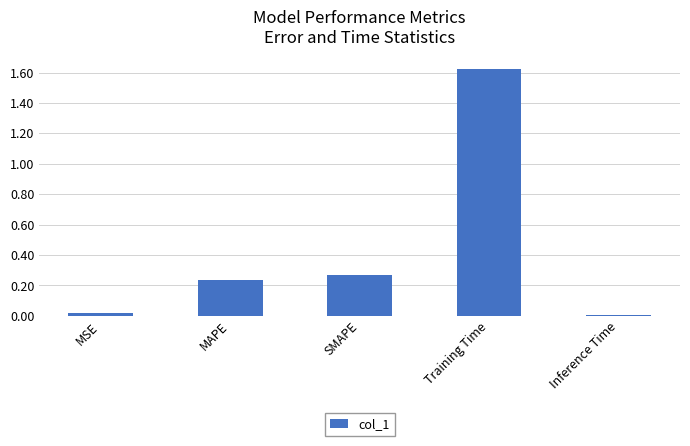

True or false: the data shows 0.0 at Inference Time.

True